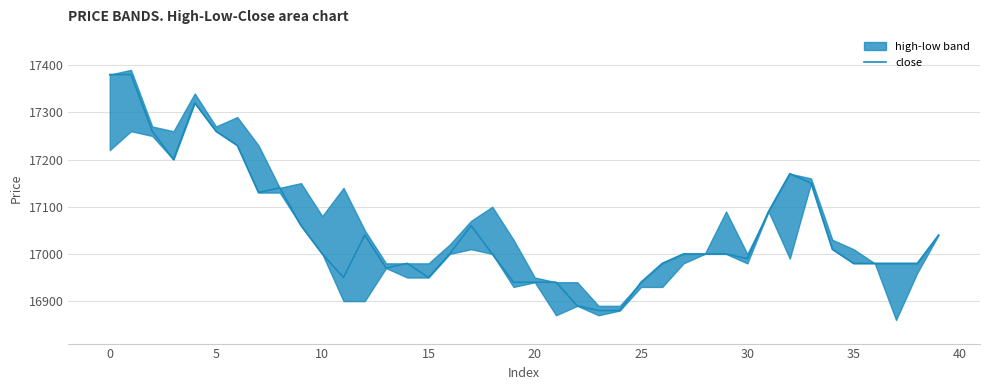

How many data points are less than 17000?

17